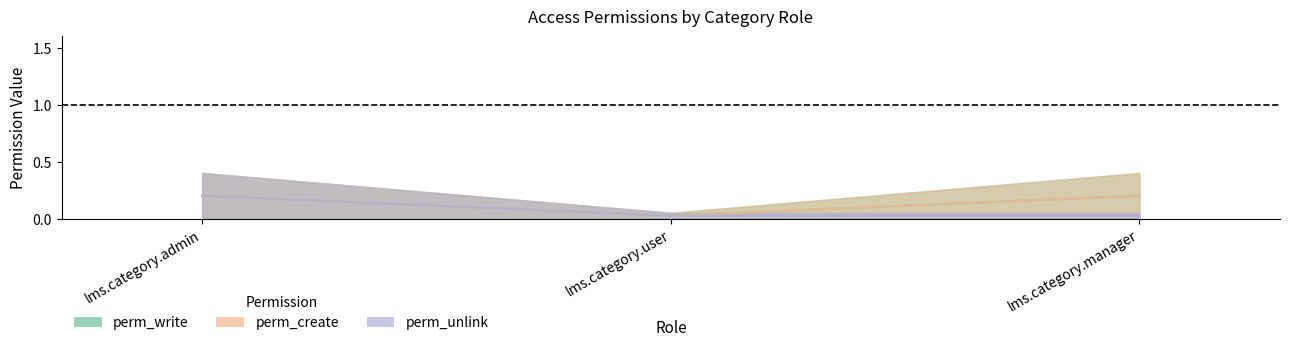

Where is perm_write nearest to the value 0?

lms.category.user